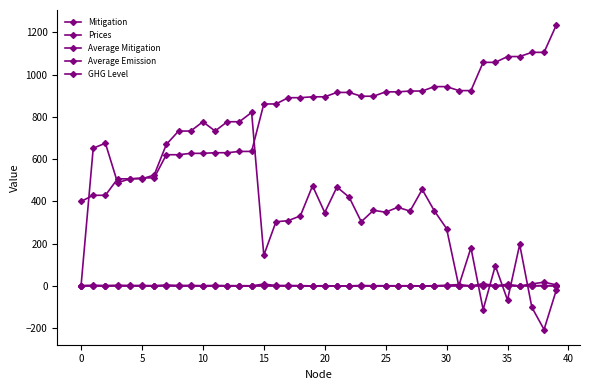

What is the maximum value shown in the chart?

1234.0